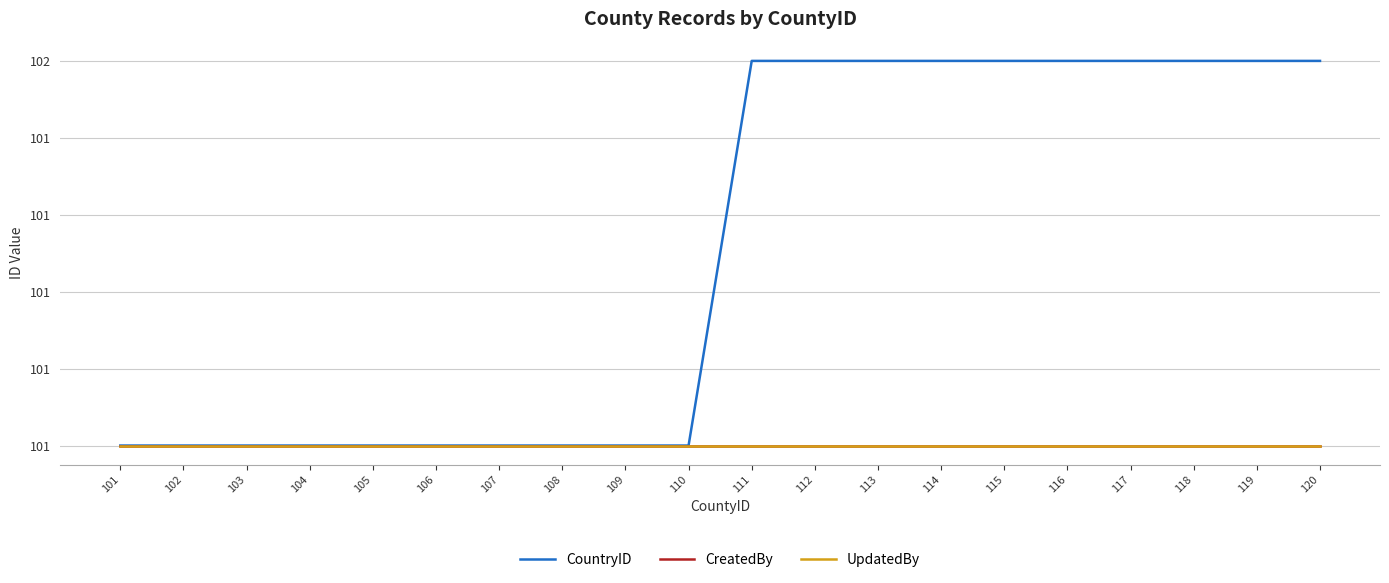

List the labels in order of UpdatedBy value, largest first.

101, 102, 103, 104, 105, 106, 107, 108, 109, 110, 111, 112, 113, 114, 115, 116, 117, 118, 119, 120